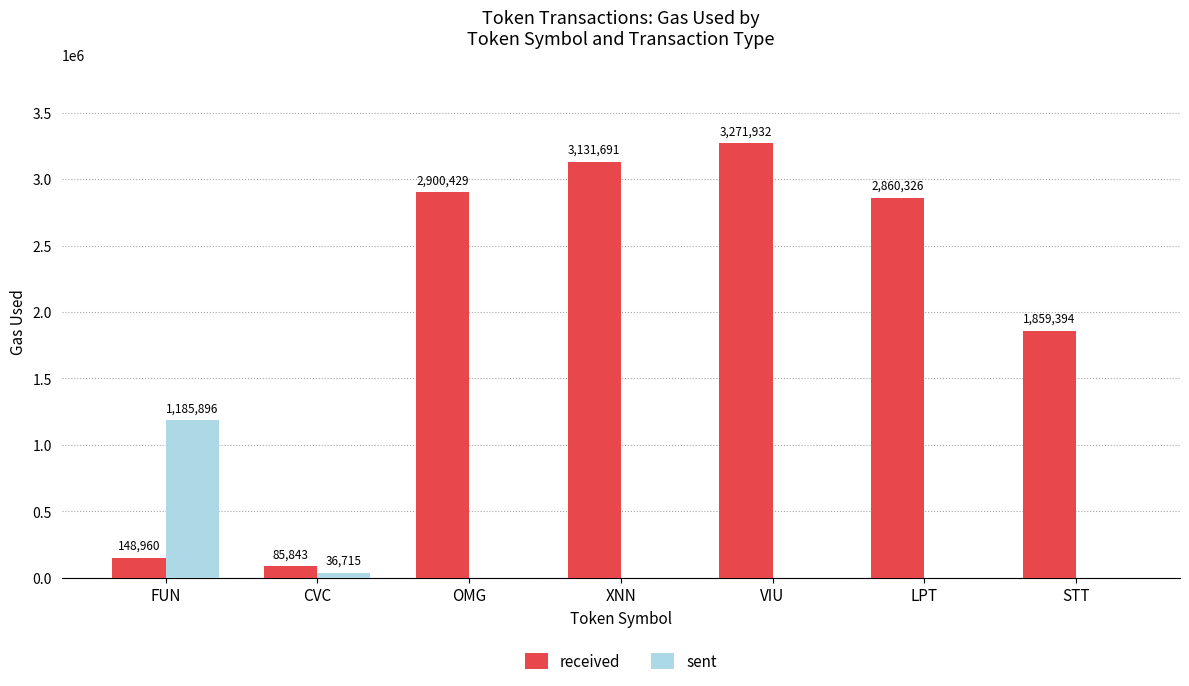

Which series changed the most between FUN and XNN?

received